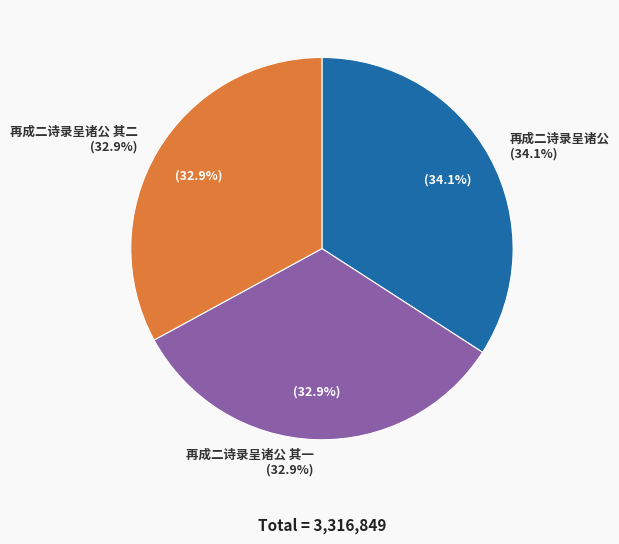

What is the largest slice in the pie chart?

再成二诗录呈诸公